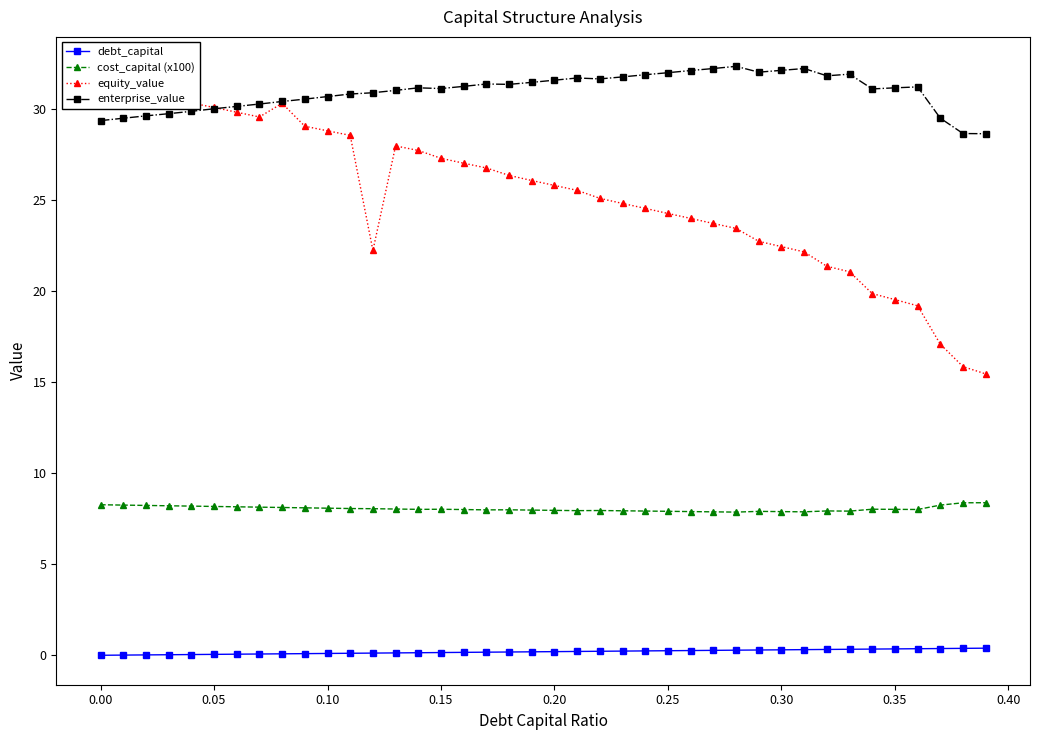

What is the lowest value of the enterprise_value series?

28.6